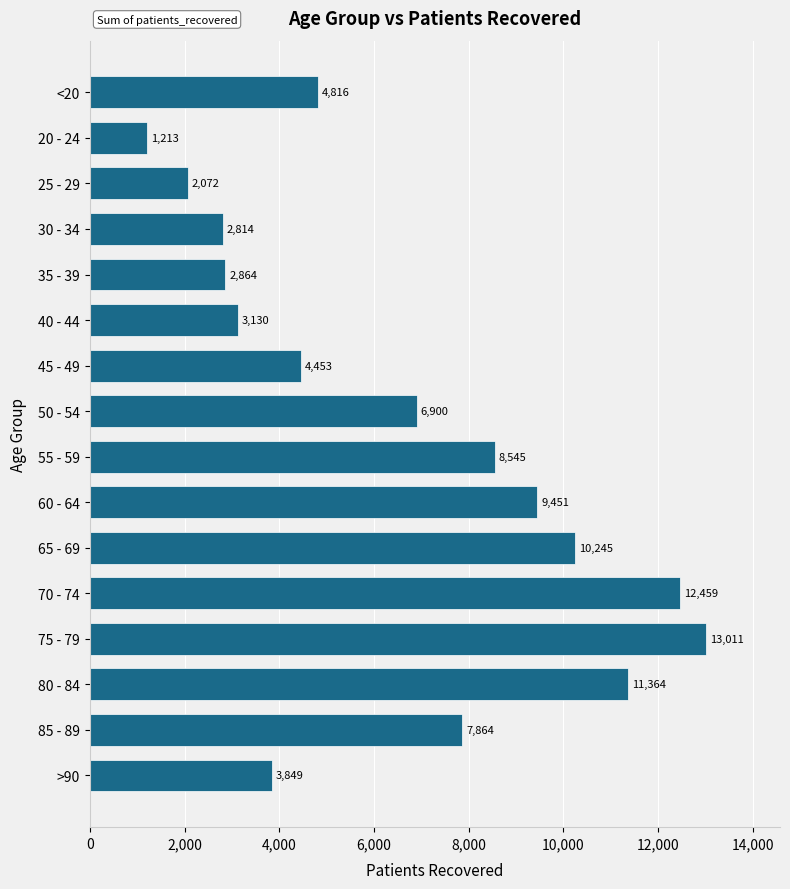

What position from the bottom is 25 - 29?

14